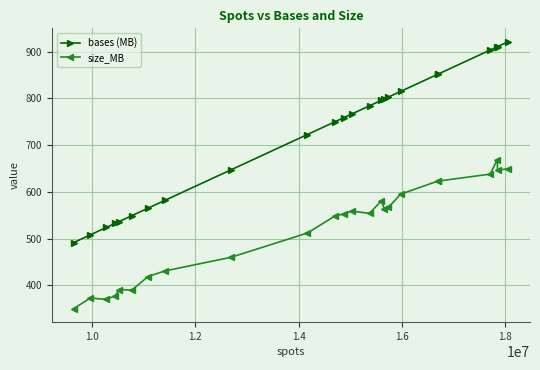

What is the value of the size_MB point at the 16th from the left?

564.0